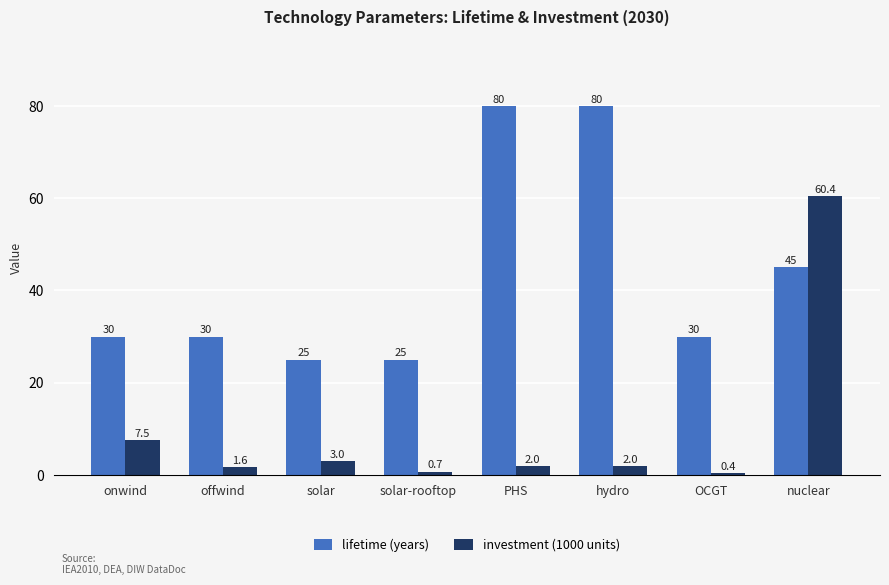

True or false: lifetime (years) has a value of 25.0 at solar-rooftop.

True